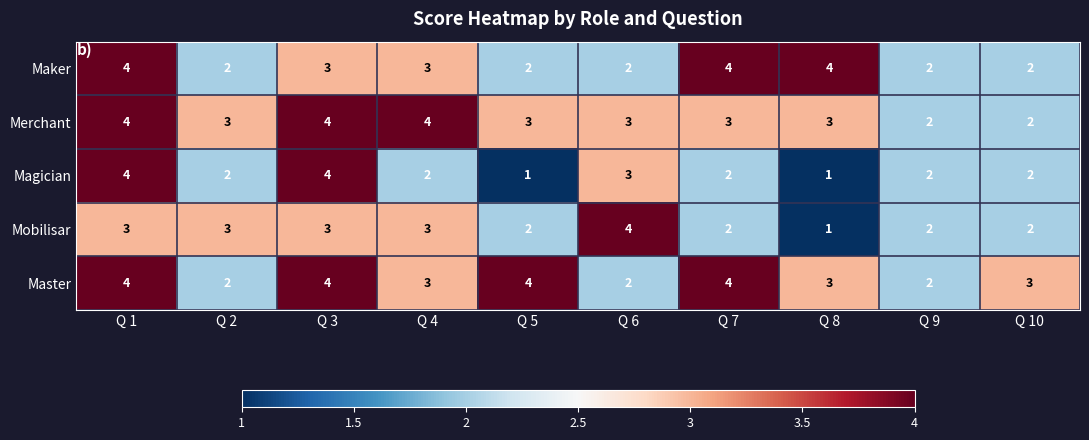

How many data points does each series have?

10